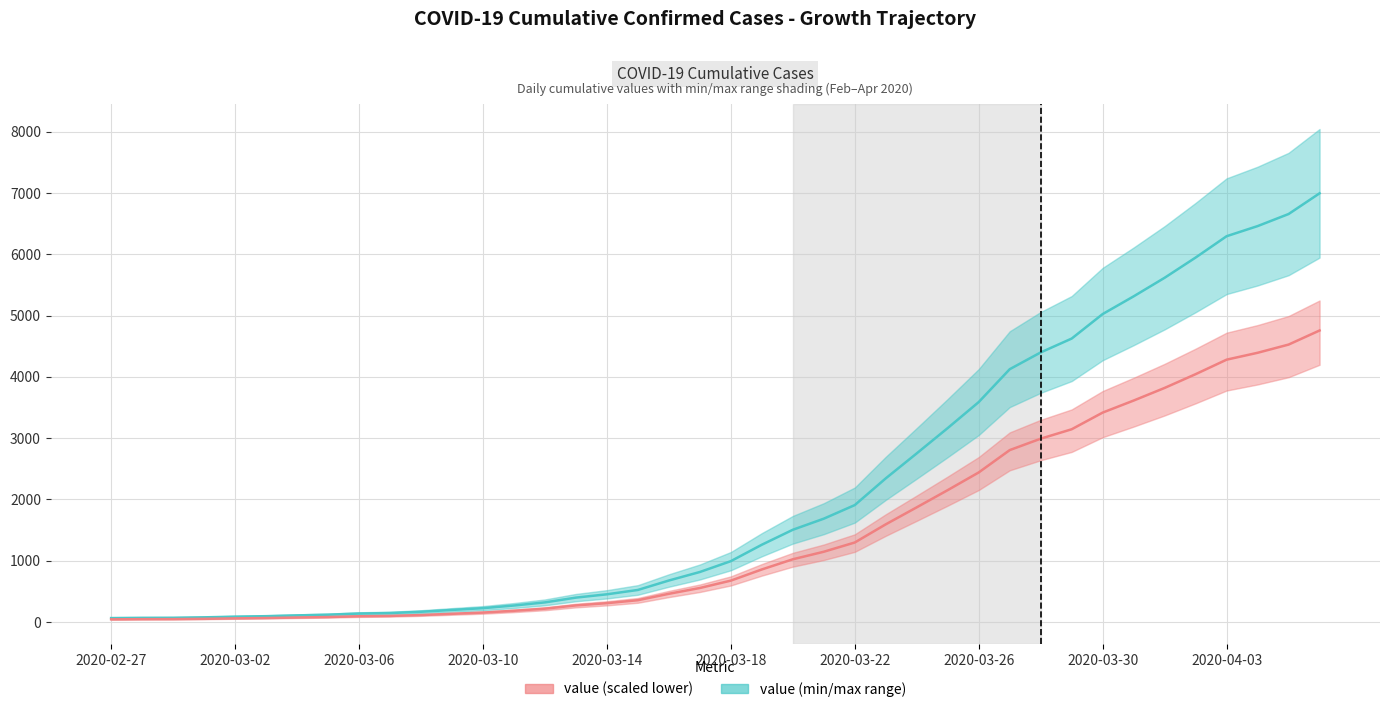

How many series are shown in this chart?

2